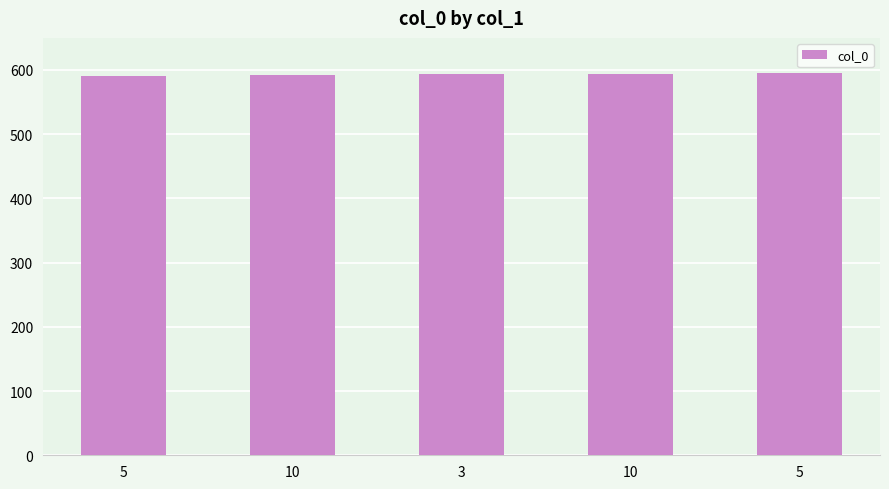

Rank the categories by value from highest to lowest.

5, 10, 3, 10, 5